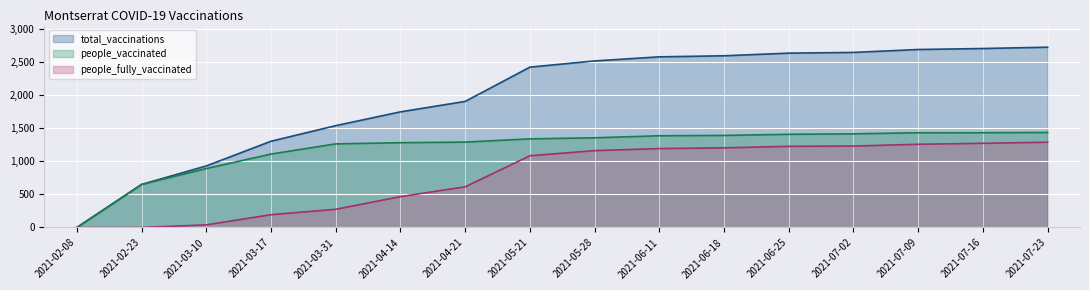

What is the difference between the maximum and minimum values in the people_vaccinated series?

1439